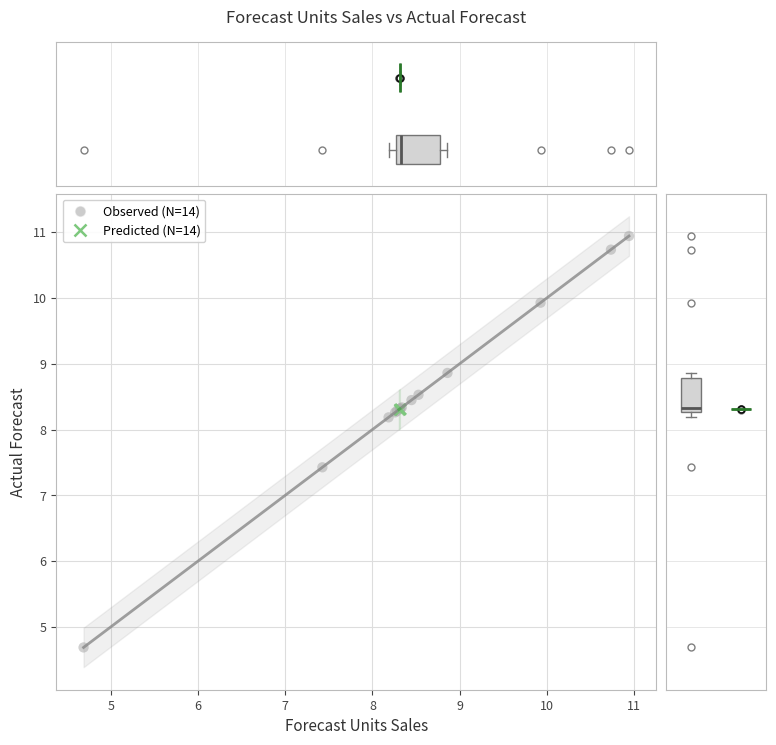

What are all the series names shown in the legend?

Observed (N=14), Predicted (N=14)